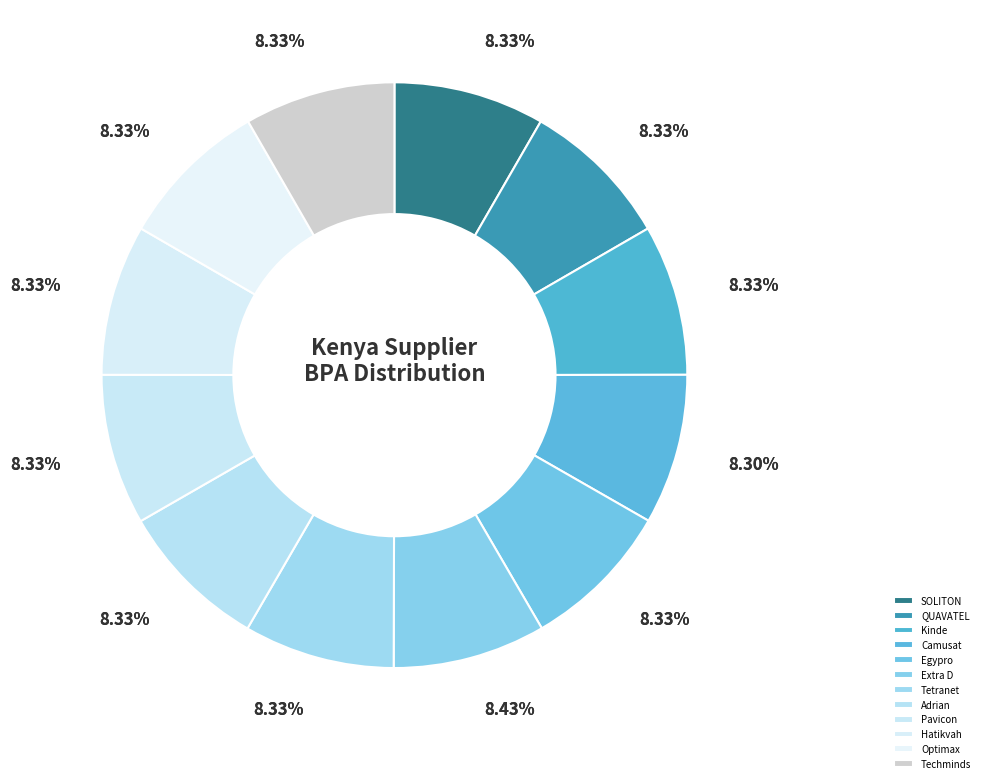

How many segments does this pie chart have?

12